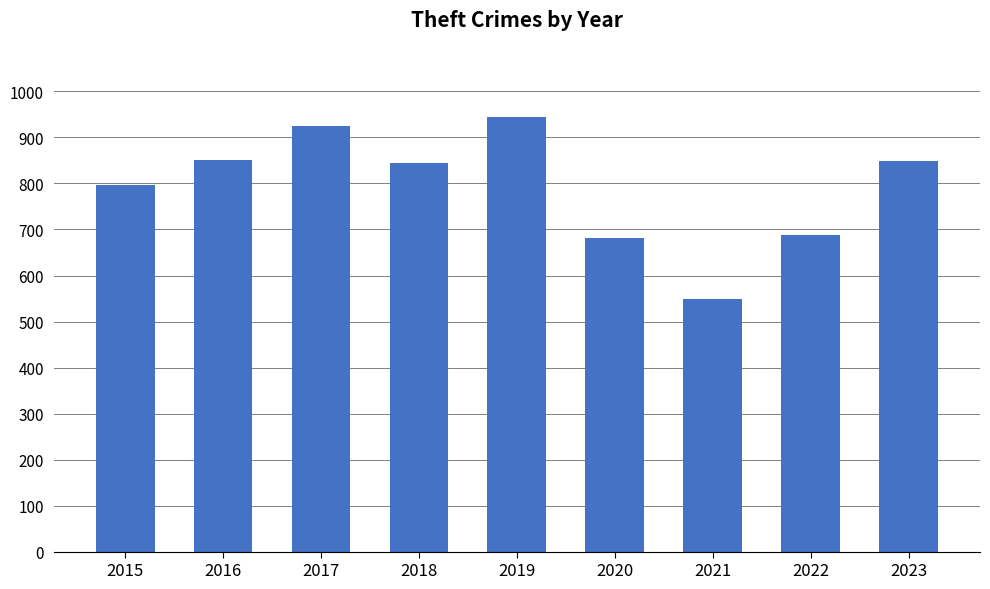

Which category has the lowest value across all series?

2021